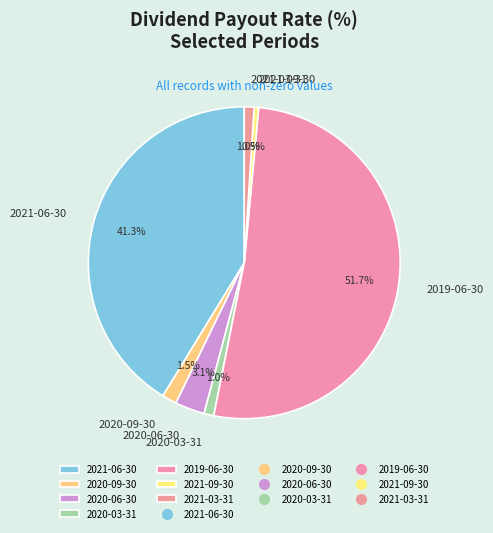

How many slices are in this pie chart?

7